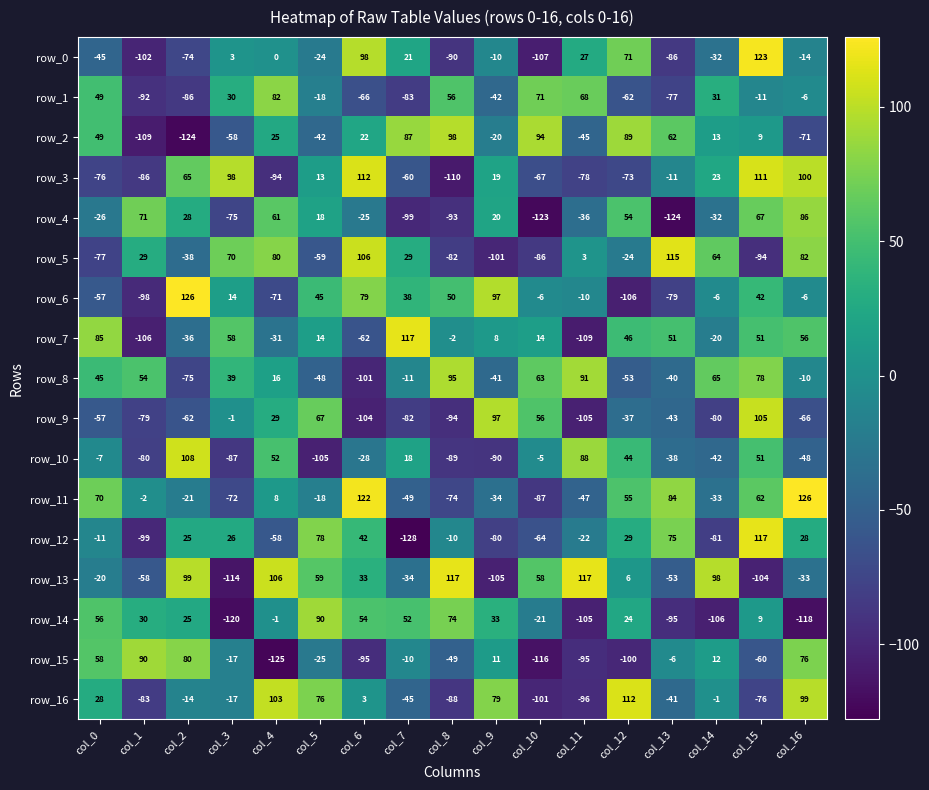

Reading right to left, transcribe all the data shown in this chart.

row_0: col_16=-14	col_15=123	col_14=-32	col_13=-86	col_12=71	col_11=27	col_10=-107	col_9=-10	col_8=-90	col_7=21	col_6=98	col_5=-24	col_4=0	col_3=3	col_2=-74	col_1=-102	col_0=-45
row_1: col_16=-6	col_15=-11	col_14=31	col_13=-77	col_12=-62	col_11=68	col_10=71	col_9=-42	col_8=56	col_7=-83	col_6=-66	col_5=-18	col_4=82	col_3=30	col_2=-86	col_1=-92	col_0=49
row_2: col_16=-71	col_15=9	col_14=13	col_13=62	col_12=89	col_11=-45	col_10=94	col_9=-20	col_8=98	col_7=87	col_6=22	col_5=-42	col_4=25	col_3=-58	col_2=-124	col_1=-109	col_0=49
row_3: col_16=100	col_15=111	col_14=23	col_13=-11	col_12=-73	col_11=-78	col_10=-67	col_9=19	col_8=-110	col_7=-60	col_6=112	col_5=13	col_4=-94	col_3=98	col_2=65	col_1=-86	col_0=-76
row_4: col_16=86	col_15=67	col_14=-32	col_13=-124	col_12=54	col_11=-36	col_10=-123	col_9=20	col_8=-93	col_7=-99	col_6=-25	col_5=18	col_4=61	col_3=-75	col_2=28	col_1=71	col_0=-26
row_5: col_16=82	col_15=-94	col_14=64	col_13=115	col_12=-24	col_11=3	col_10=-86	col_9=-101	col_8=-82	col_7=29	col_6=106	col_5=-59	col_4=80	col_3=70	col_2=-38	col_1=29	col_0=-77
row_6: col_16=-6	col_15=42	col_14=-6	col_13=-79	col_12=-106	col_11=-10	col_10=-6	col_9=97	col_8=50	col_7=38	col_6=79	col_5=45	col_4=-71	col_3=14	col_2=126	col_1=-98	col_0=-57
row_7: col_16=56	col_15=51	col_14=-20	col_13=51	col_12=46	col_11=-109	col_10=14	col_9=8	col_8=-2	col_7=117	col_6=-62	col_5=14	col_4=-31	col_3=58	col_2=-36	col_1=-106	col_0=85
row_8: col_16=-10	col_15=78	col_14=65	col_13=-40	col_12=-53	col_11=91	col_10=63	col_9=-41	col_8=95	col_7=-11	col_6=-101	col_5=-48	col_4=16	col_3=39	col_2=-75	col_1=54	col_0=45
row_9: col_16=-66	col_15=105	col_14=-80	col_13=-43	col_12=-37	col_11=-105	col_10=56	col_9=97	col_8=-94	col_7=-82	col_6=-104	col_5=67	col_4=29	col_3=-1	col_2=-62	col_1=-79	col_0=-57
row_10: col_16=-48	col_15=51	col_14=-42	col_13=-38	col_12=44	col_11=88	col_10=-5	col_9=-90	col_8=-89	col_7=18	col_6=-28	col_5=-105	col_4=52	col_3=-87	col_2=108	col_1=-80	col_0=-7
row_11: col_16=126	col_15=62	col_14=-33	col_13=84	col_12=55	col_11=-47	col_10=-87	col_9=-34	col_8=-74	col_7=-49	col_6=122	col_5=-18	col_4=8	col_3=-72	col_2=-21	col_1=-2	col_0=70
row_12: col_16=28	col_15=117	col_14=-81	col_13=75	col_12=29	col_11=-22	col_10=-64	col_9=-80	col_8=-10	col_7=-128	col_6=42	col_5=78	col_4=-58	col_3=26	col_2=25	col_1=-99	col_0=-11
row_13: col_16=-33	col_15=-104	col_14=98	col_13=-53	col_12=6	col_11=117	col_10=58	col_9=-105	col_8=117	col_7=-34	col_6=33	col_5=59	col_4=106	col_3=-114	col_2=99	col_1=-58	col_0=-20
row_14: col_16=-118	col_15=9	col_14=-106	col_13=-95	col_12=24	col_11=-105	col_10=-21	col_9=33	col_8=74	col_7=52	col_6=54	col_5=90	col_4=-1	col_3=-120	col_2=25	col_1=30	col_0=56
row_15: col_16=76	col_15=-60	col_14=12	col_13=-6	col_12=-100	col_11=-95	col_10=-116	col_9=11	col_8=-49	col_7=-10	col_6=-95	col_5=-25	col_4=-125	col_3=-17	col_2=80	col_1=90	col_0=58
row_16: col_16=99	col_15=-76	col_14=-1	col_13=-41	col_12=112	col_11=-96	col_10=-101	col_9=79	col_8=-88	col_7=-45	col_6=3	col_5=76	col_4=103	col_3=-17	col_2=-14	col_1=-83	col_0=28